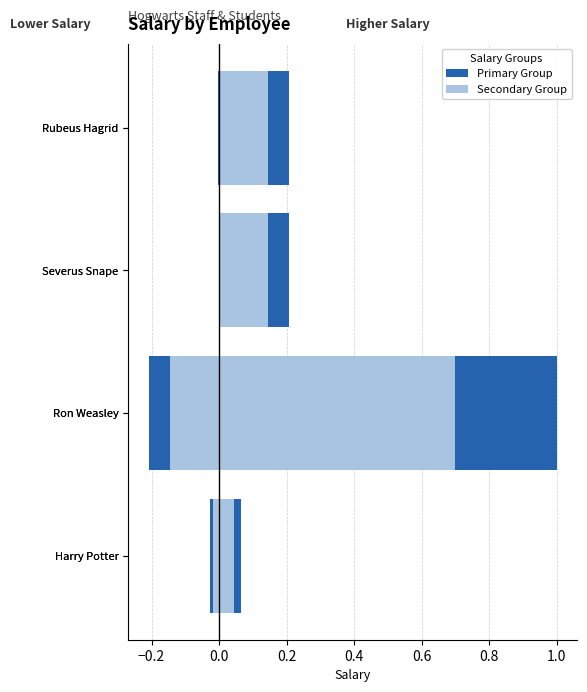

What is the smallest value displayed?

-0.2